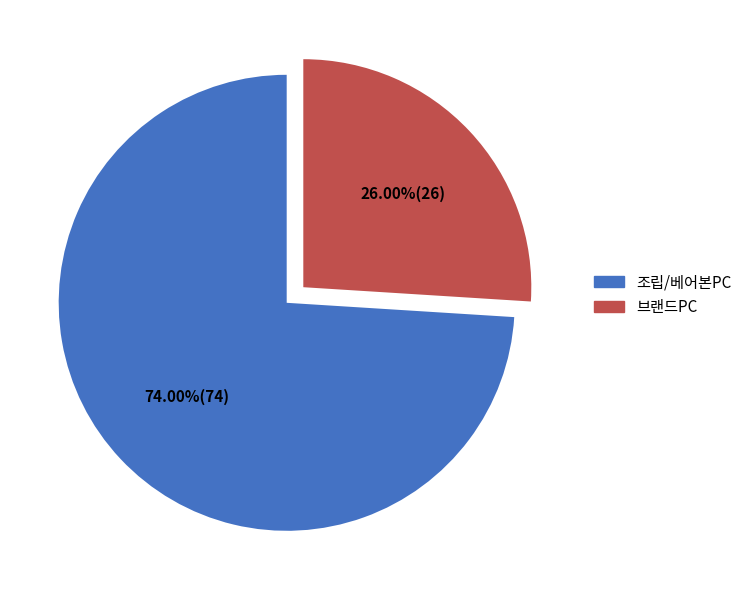

How many slices are in this pie chart?

2